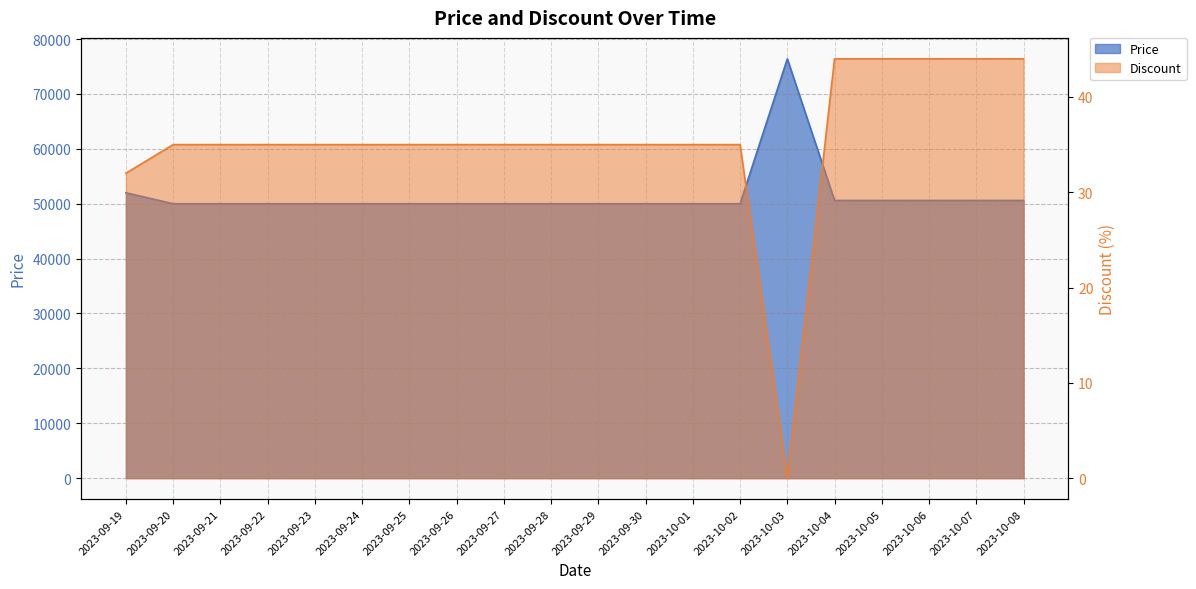

Reading left to right, what are all the values shown in this chart?

Price: 52000	50000	50000	50000	50000	50000	50000	50000	50000	50000	50000	50000	50000	50000	76400	50600	50600	50600	50600	50600
Discount: 32	35	35	35	35	35	35	35	35	35	35	35	35	35	0	44	44	44	44	44